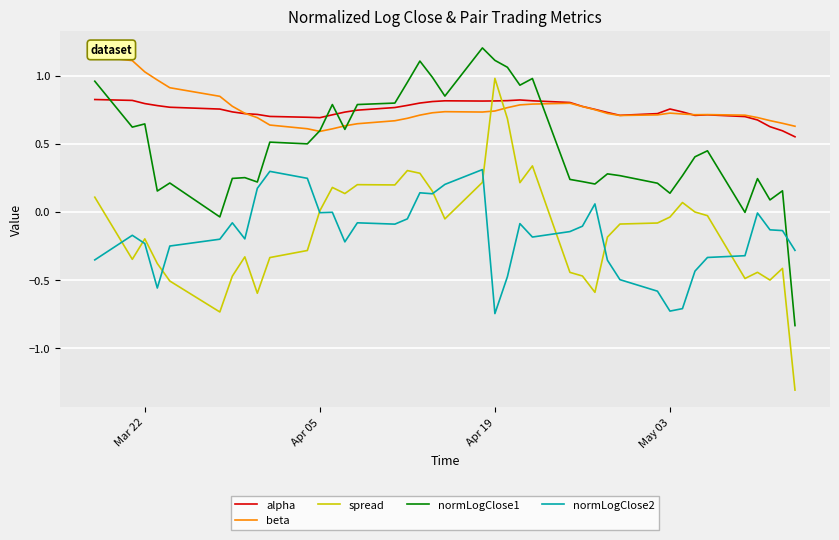

True or false: spread and normLogClose1 intersect in this chart.

False